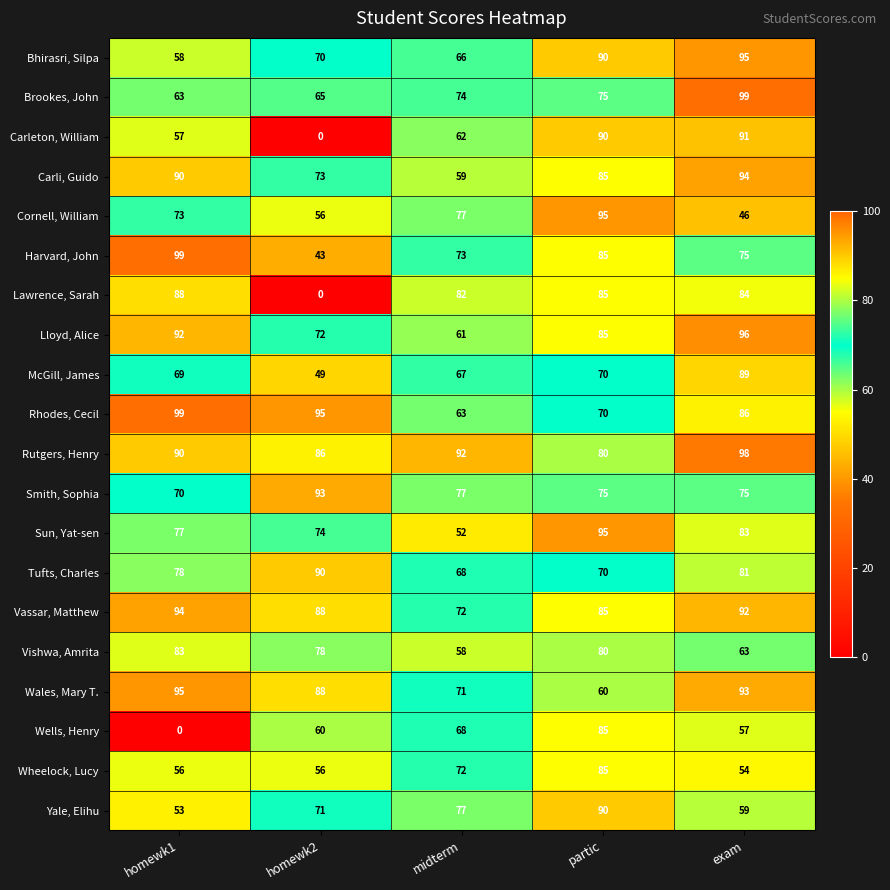

Read the Carli, Guido value at homewk2, to the nearest 5.

75